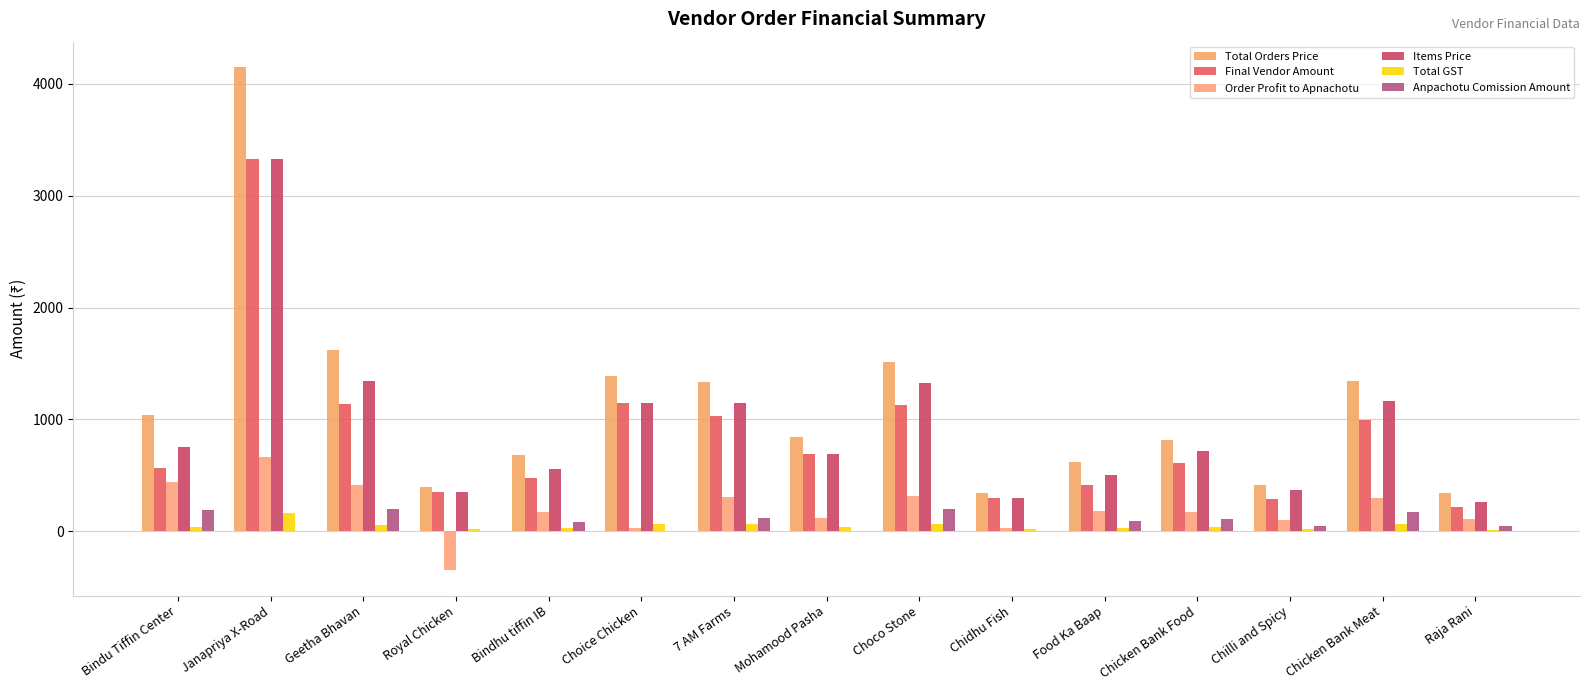

What is the highest value of the Order Profit to Apnachotu series?

660.0